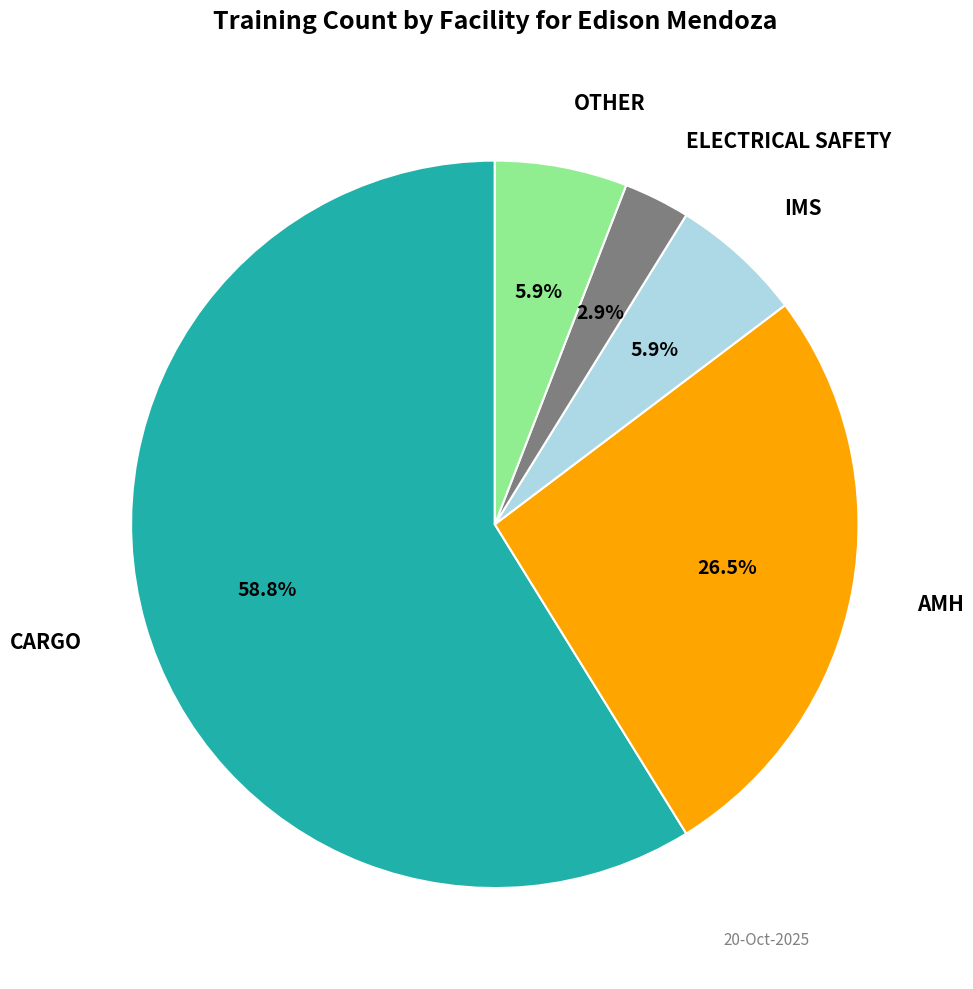

Is there a majority slice in this chart?

Yes